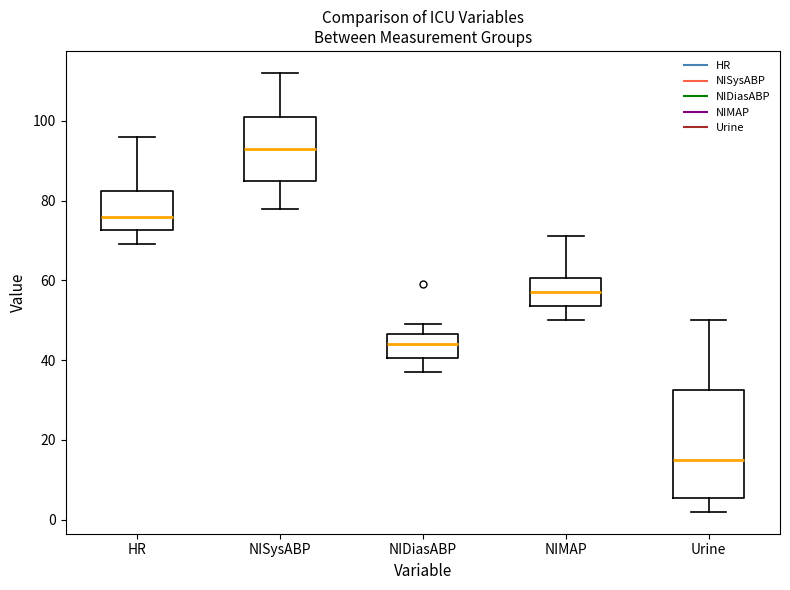

Which box is the tallest, from its lower edge to its upper edge?

Urine